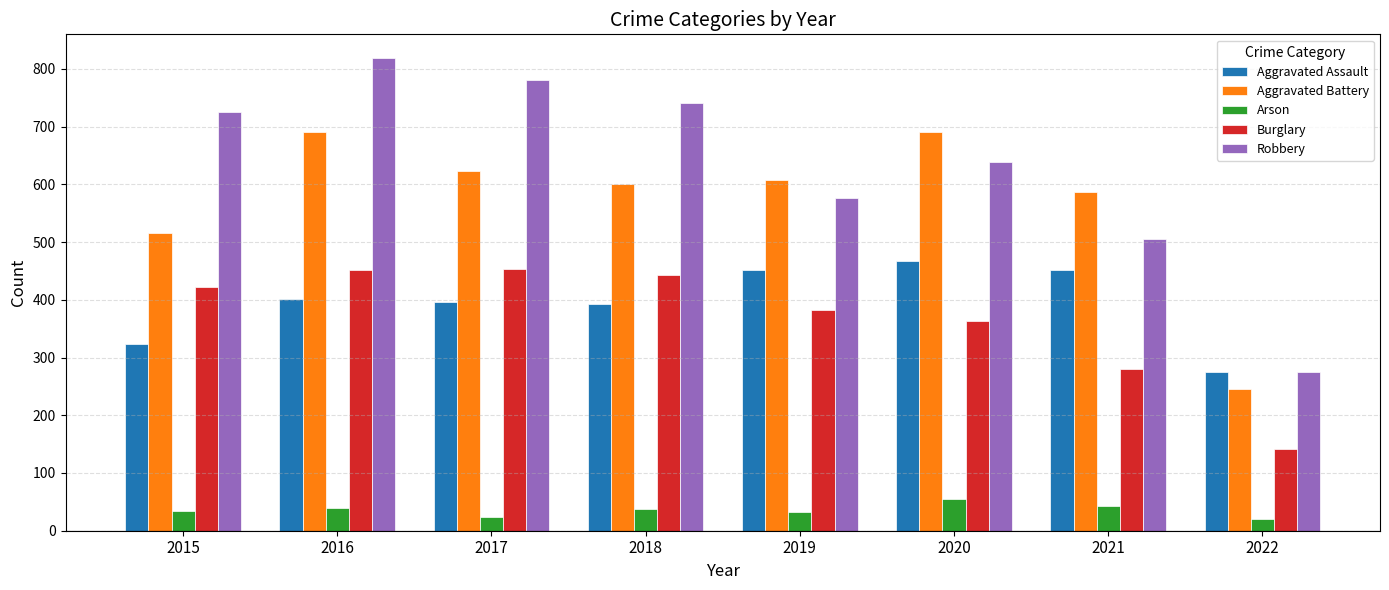

What are all the series names shown in the legend?

Aggravated Assault, Aggravated Battery, Arson, Burglary, Robbery